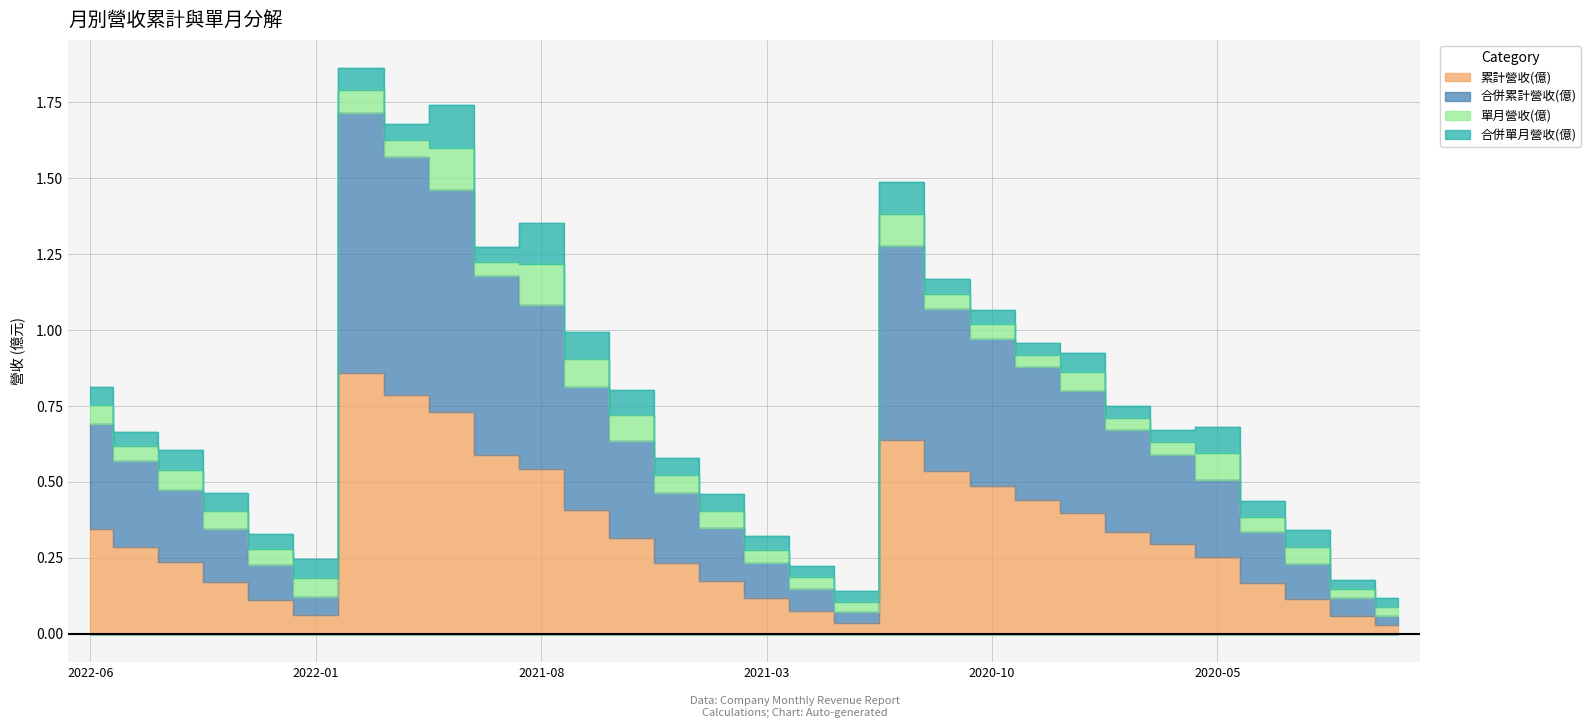

True or false: 累計營收(億) and 合併累計營收(億) cross at least once.

False